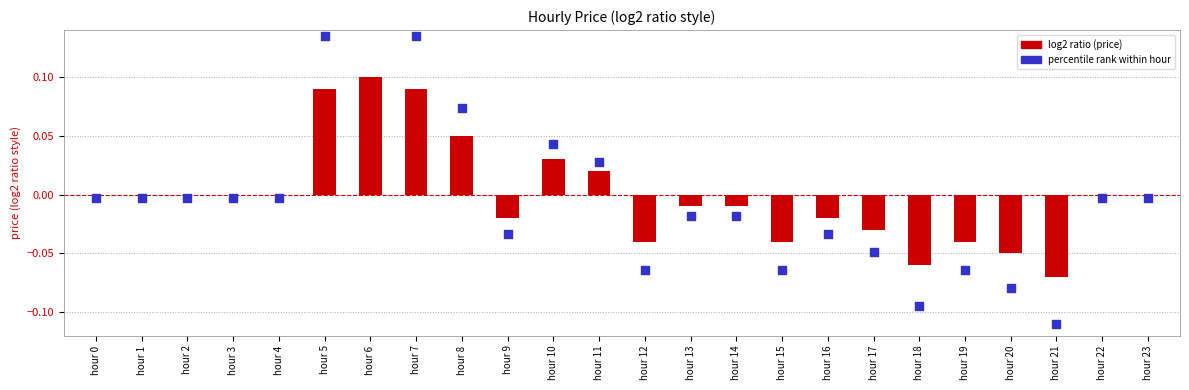

Which series has the largest Y range (max minus min)?

percentile rank within hour